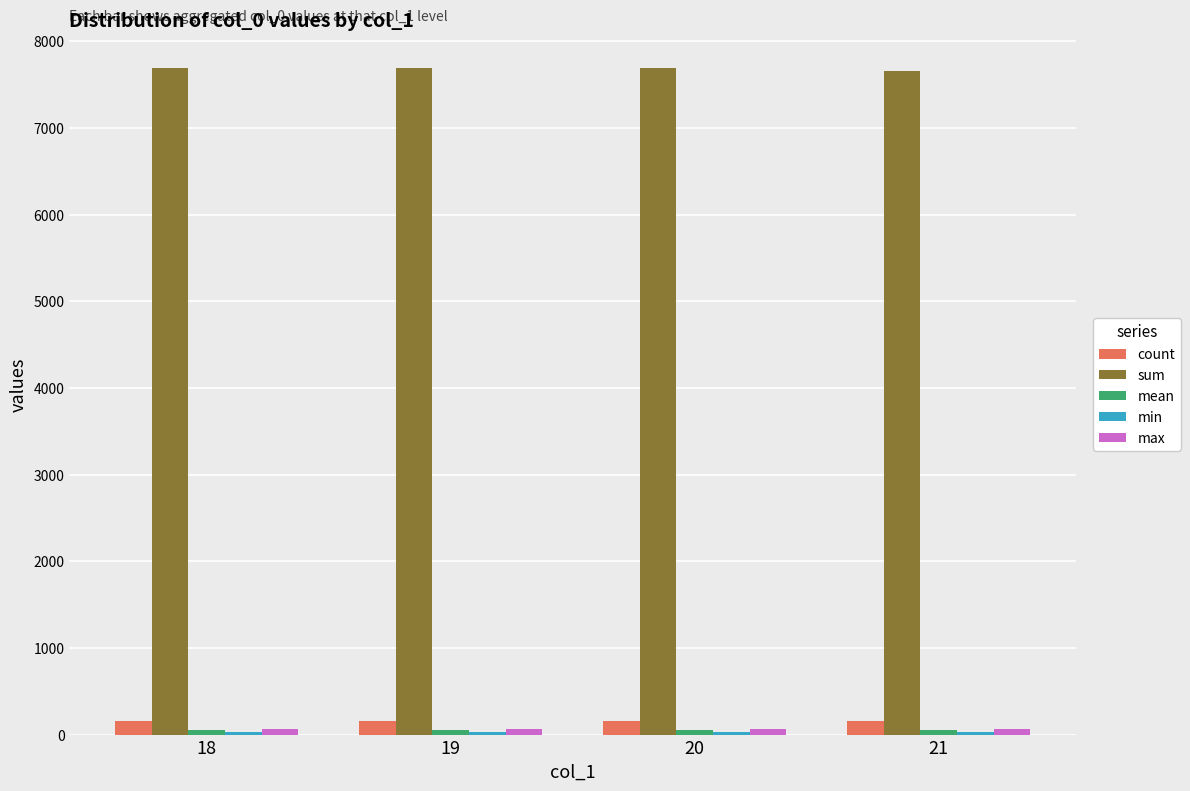

How many categories are shown in the chart?

4